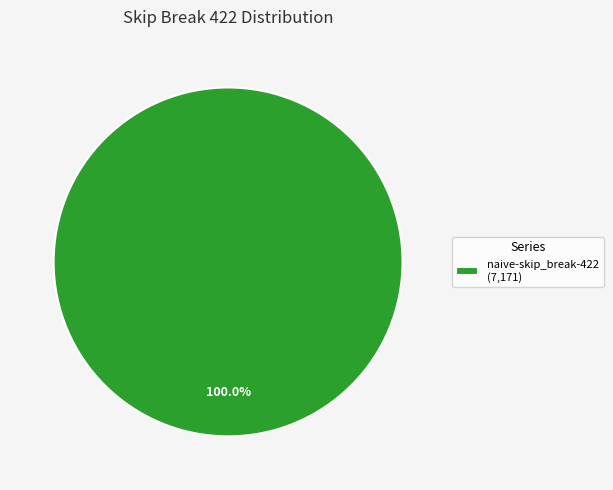

Is there a majority slice in this chart?

Yes